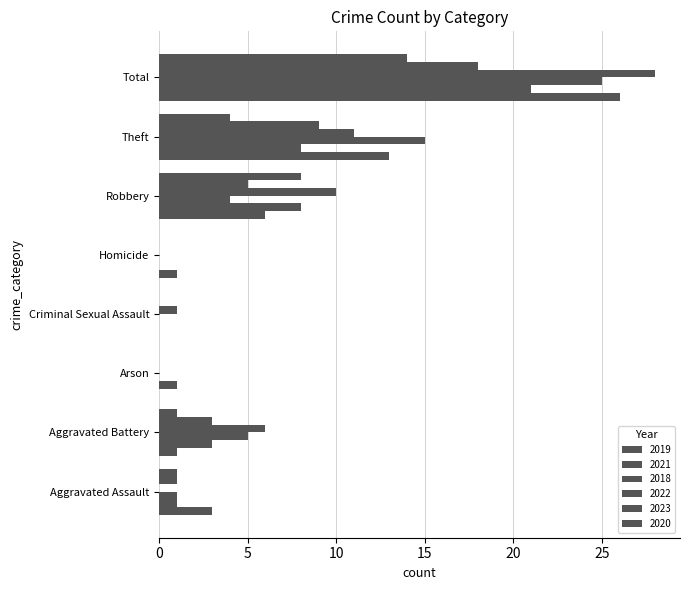

Count the number of categories in the chart.

8